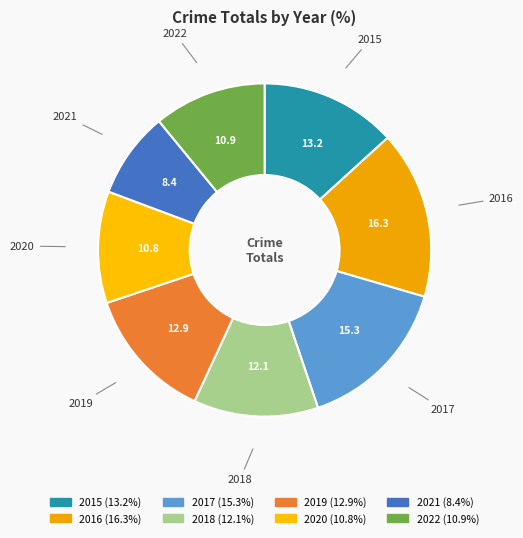

Which slice is the smallest?

2021